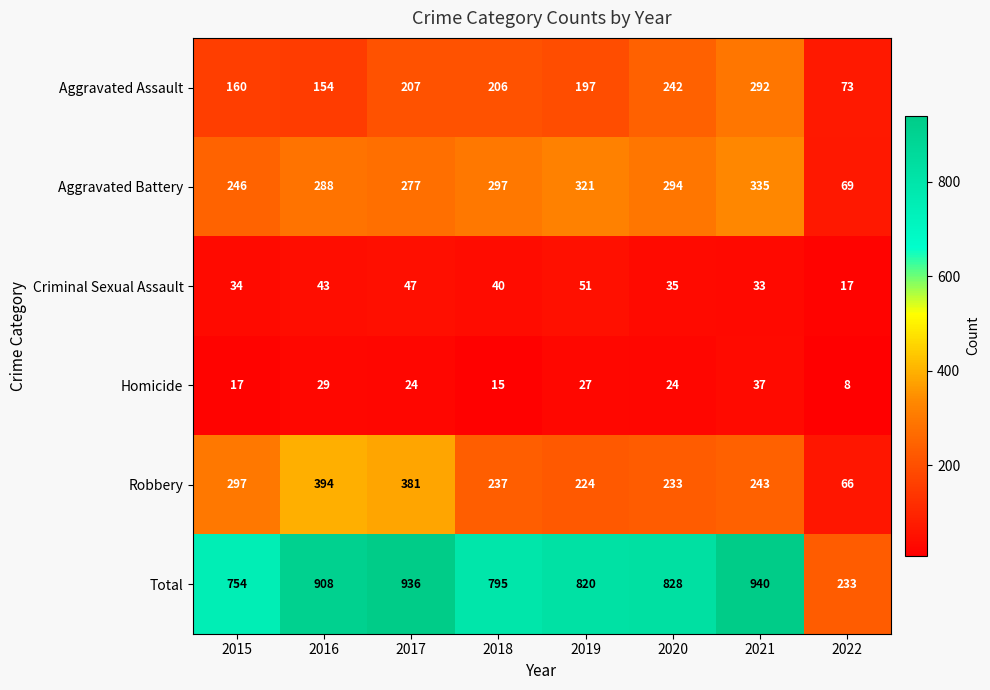

What is the total value across all series at 2018?

1590